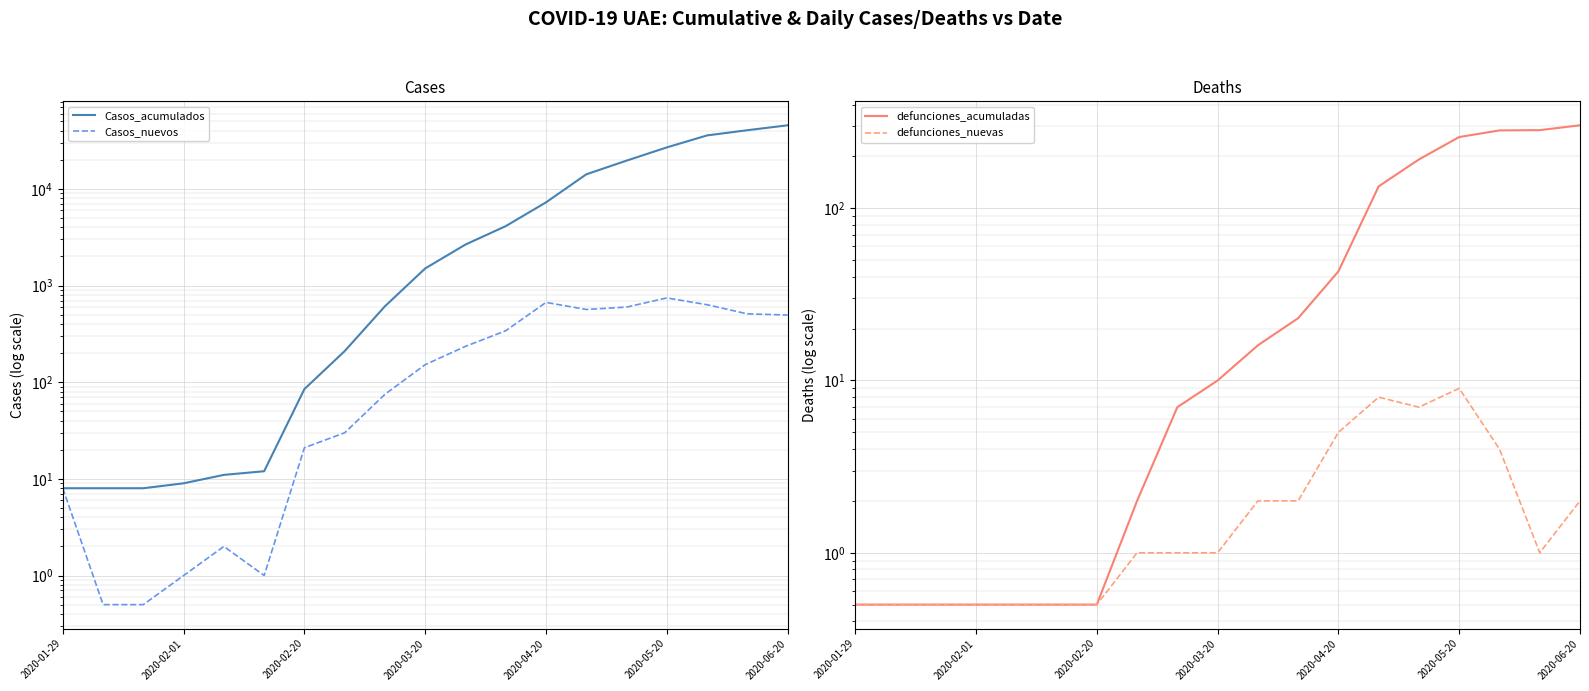

Rank the series by their maximum value, from lowest to highest.

defunciones_nuevas, defunciones_acumuladas, Casos_nuevos, Casos_acumulados